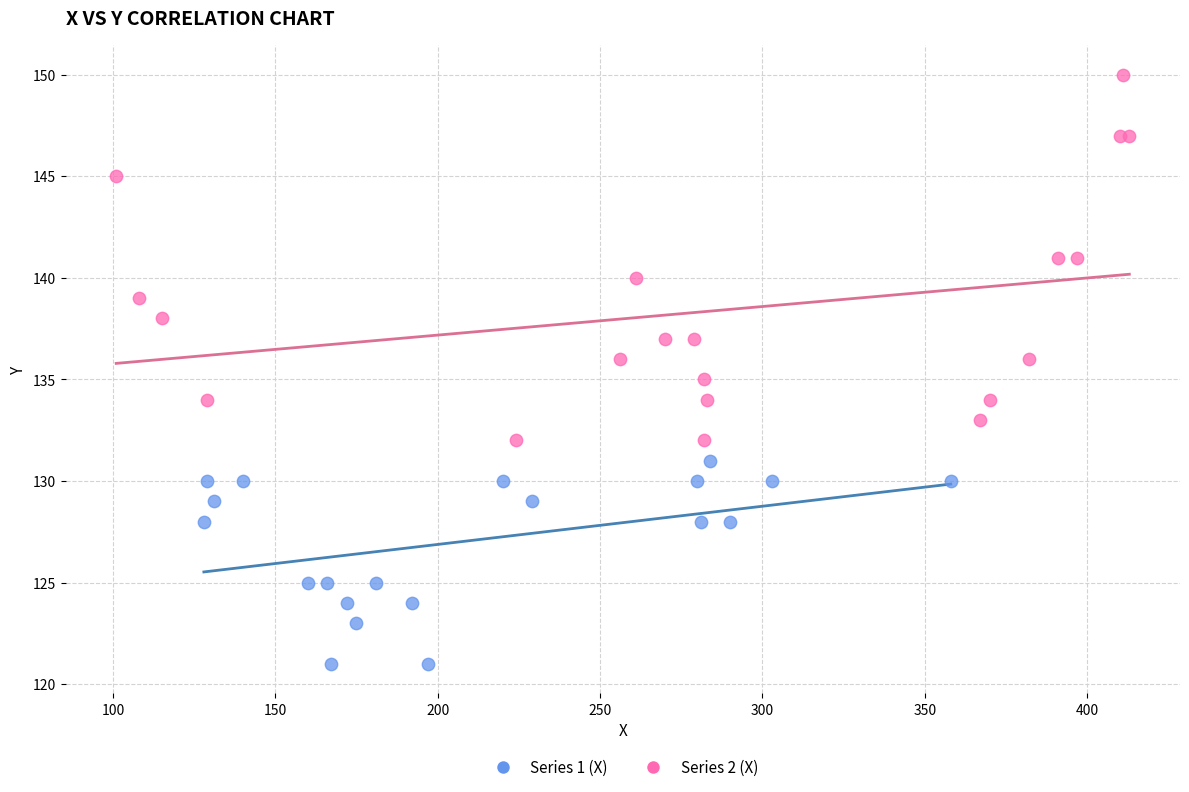

What are all the series names shown in the legend?

Series 1 (X), Series 2 (X)